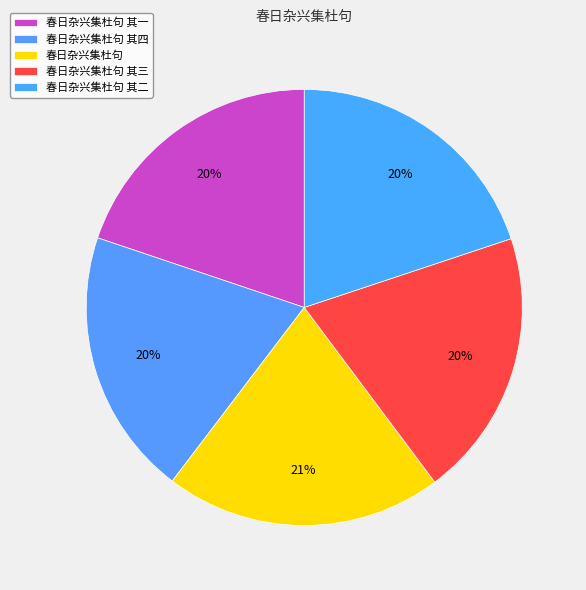

How many slices are in this pie chart?

5